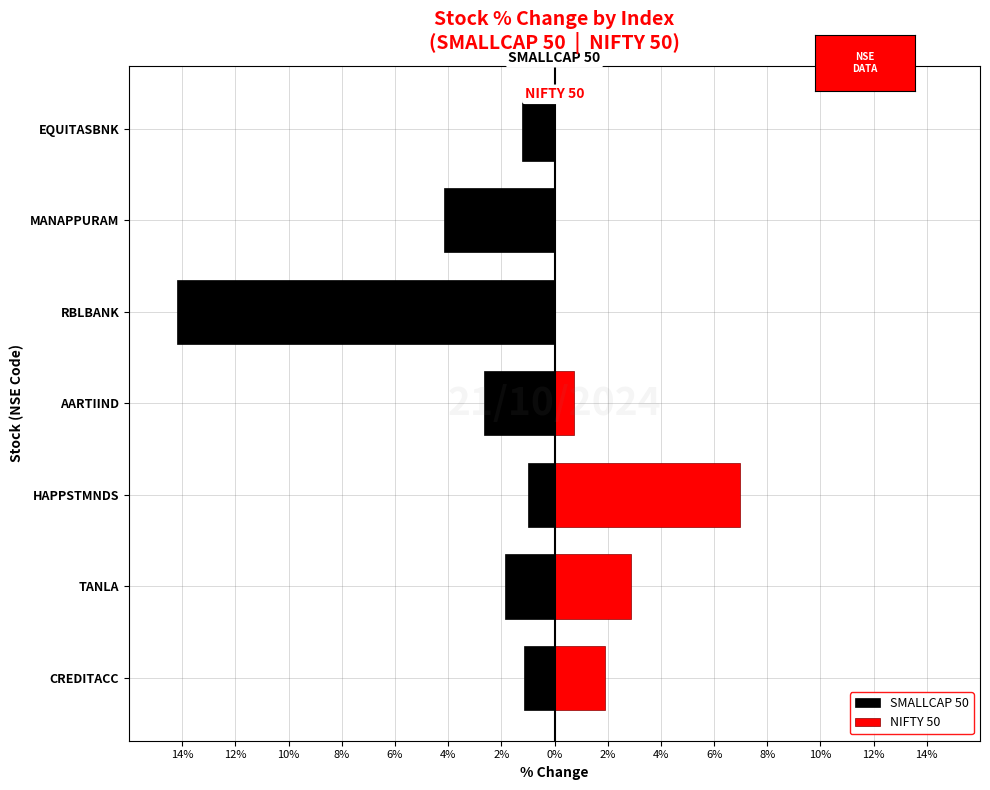

What is the maximum value for SMALLCAP 50?

-1.0